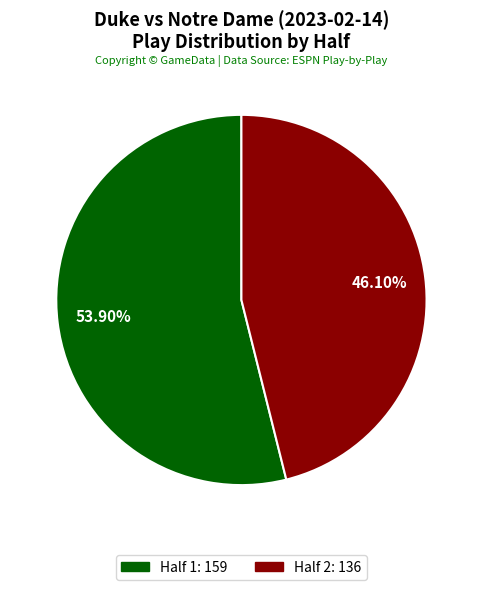

Which has a higher value, Half 1 or Half 2?

Half 1